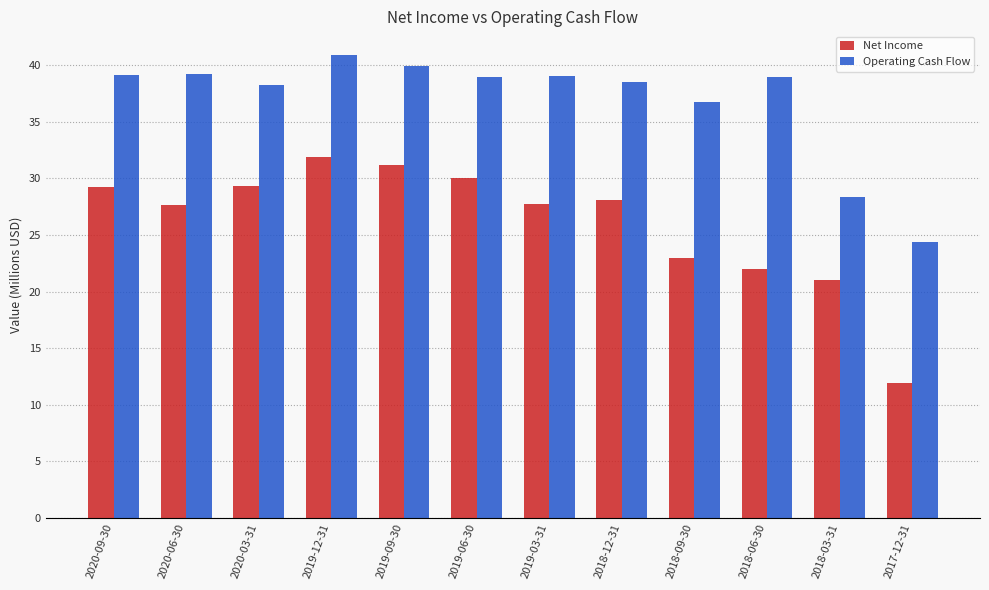

Which series changed the most between 2019-06-30 and 2019-03-31?

Net Income